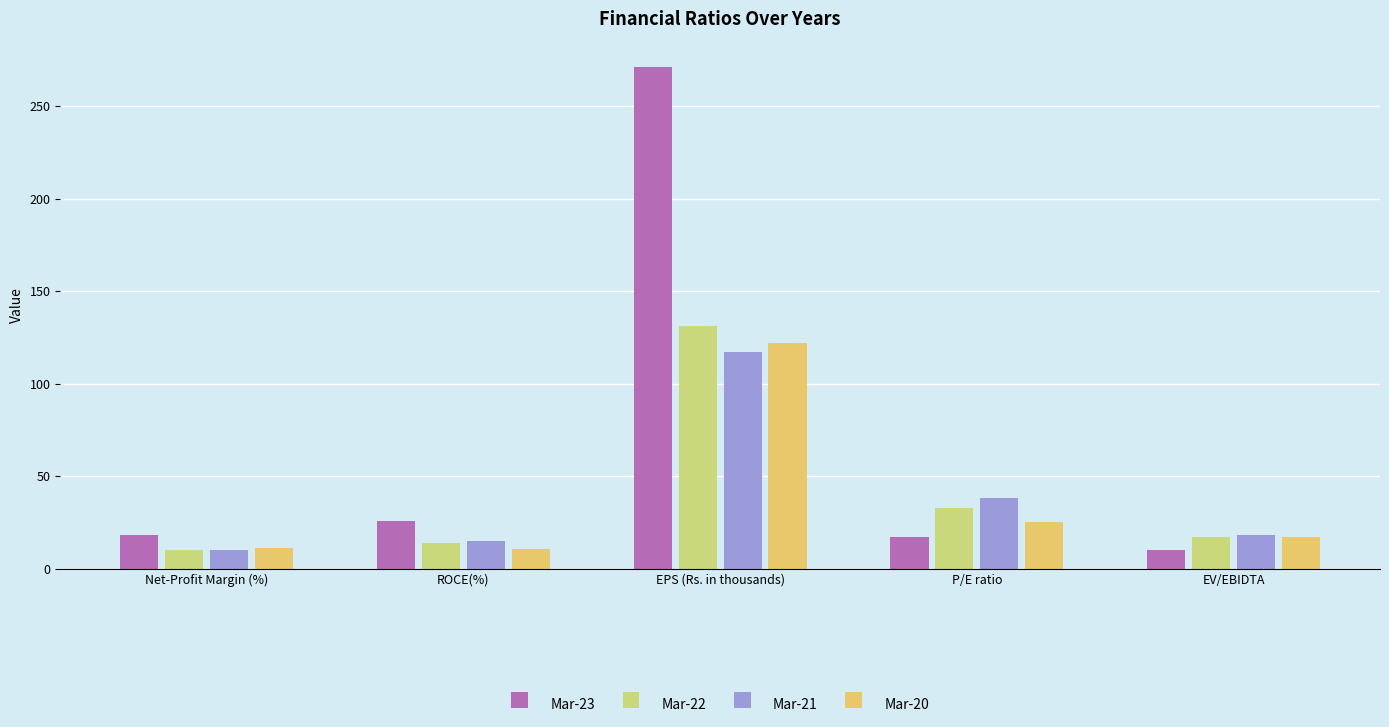

What is the difference between the Mar-21 values at EV/EBIDTA and Net-Profit Margin (%)?

8.0